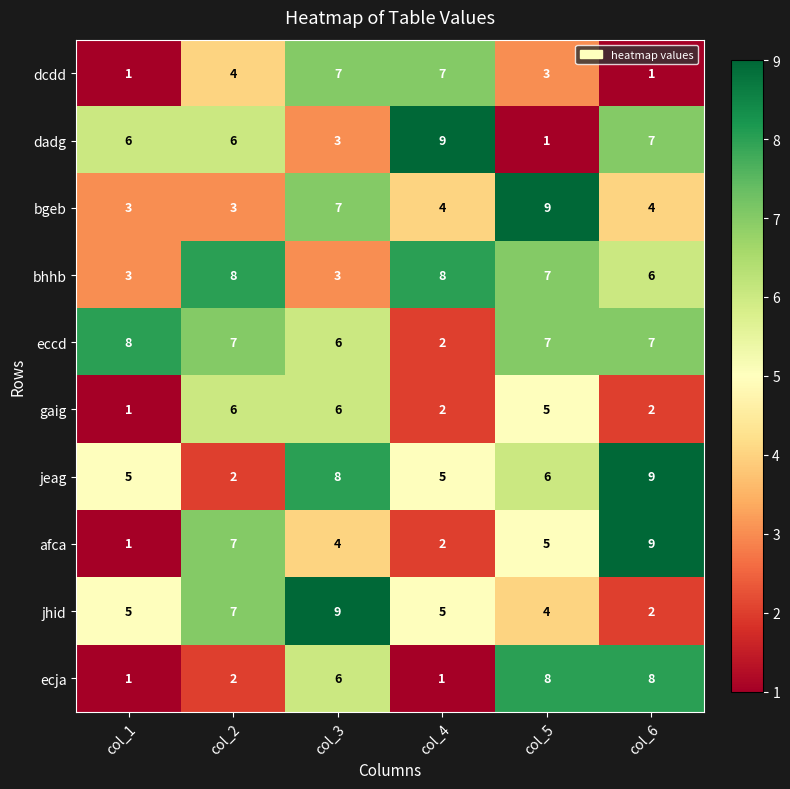

What is the highest value of the jhid series?

9